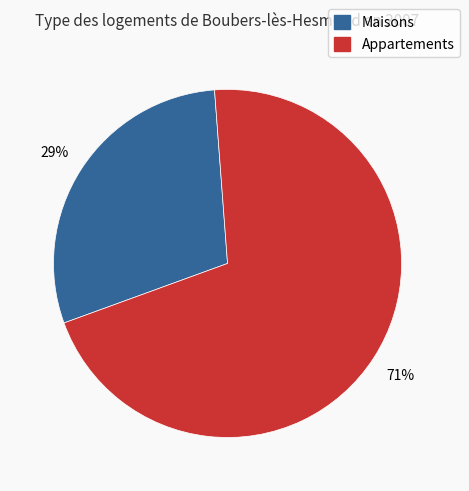

To the nearest percent, what is the average slice percentage?

50%